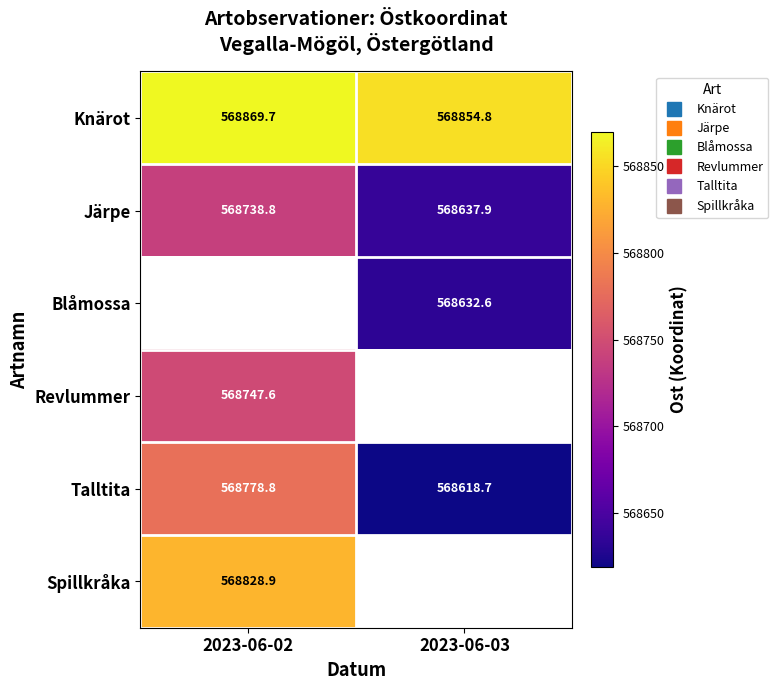

List the series in order of their peak value, highest first.

Knärot, Spillkråka, Talltita, Revlummer, Järpe, Blåmossa